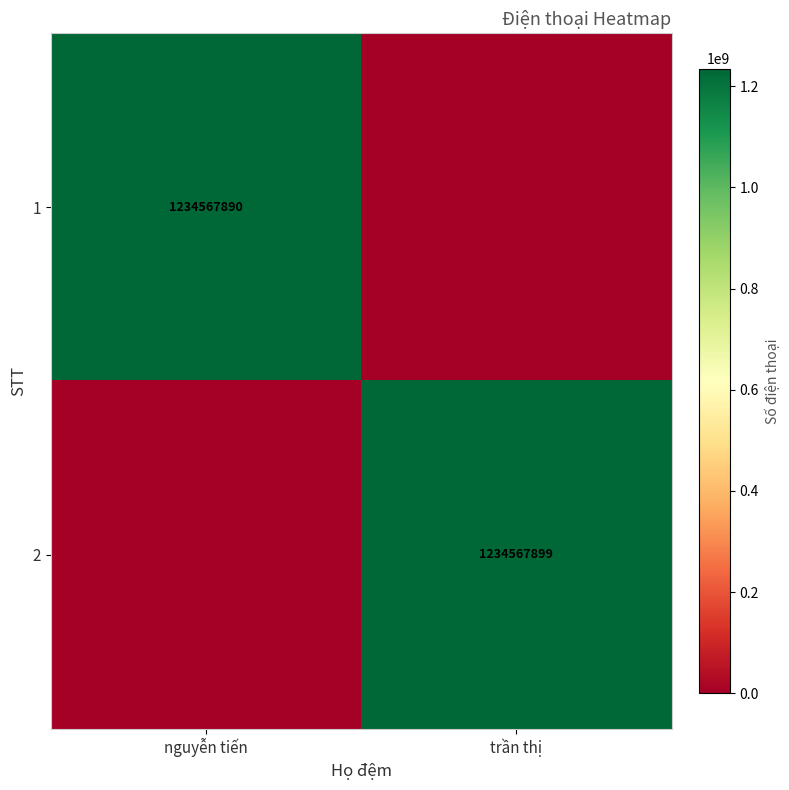

What is the sum of the 2 values at nguyễn tiến and trần thị?

1234567899